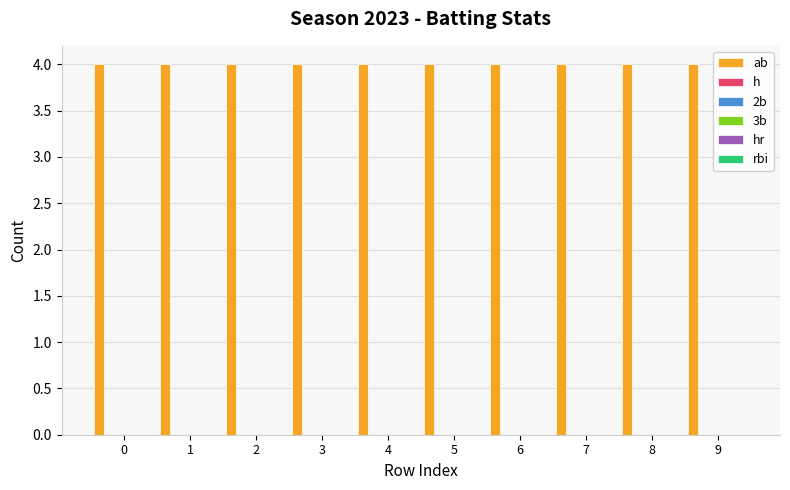

List the labels in order of rbi value, smallest first.

0, 1, 2, 3, 4, 5, 6, 7, 8, 9